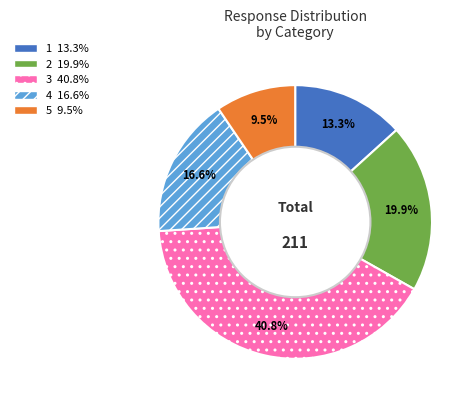

Which slice is the largest?

3